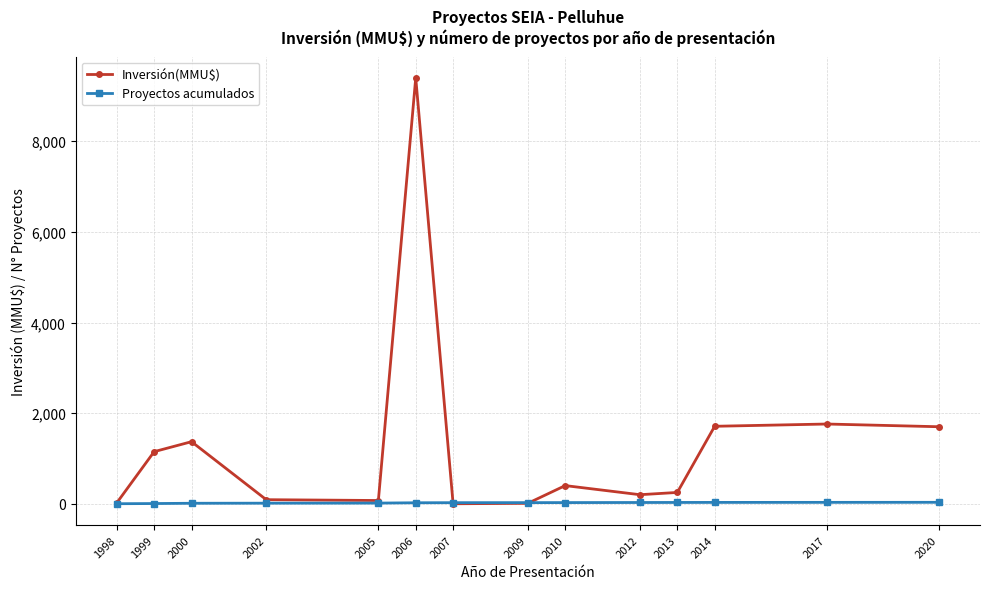

What is the difference between the Proyectos acumulados values at 2007 and 2013?

5